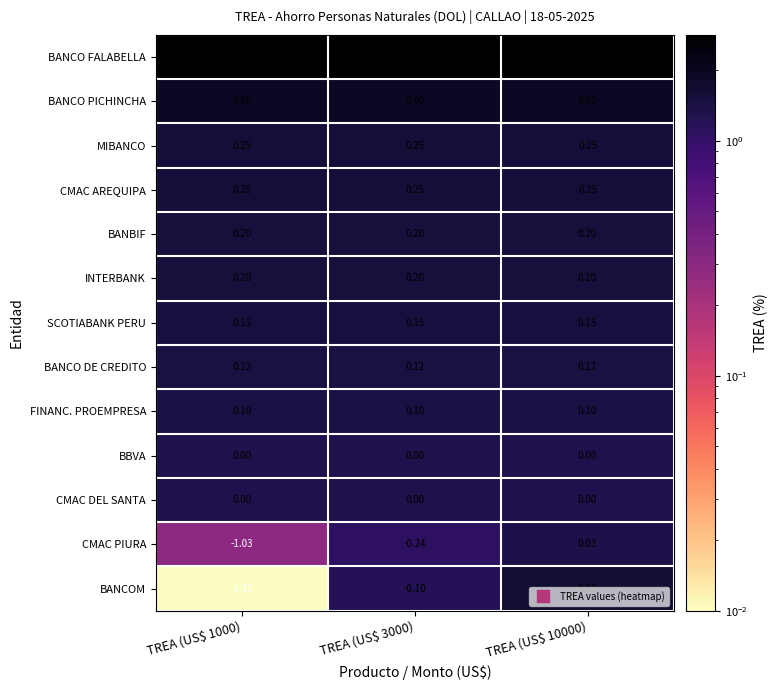

Which series has the widest spread of values?

BANCOM